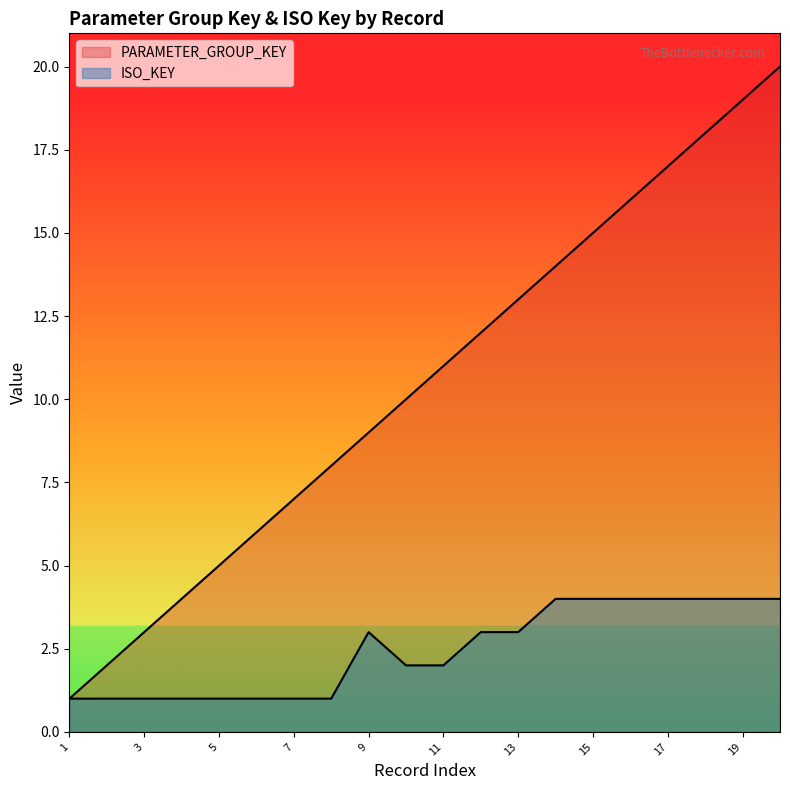

Does the chart have visible grid lines?

No